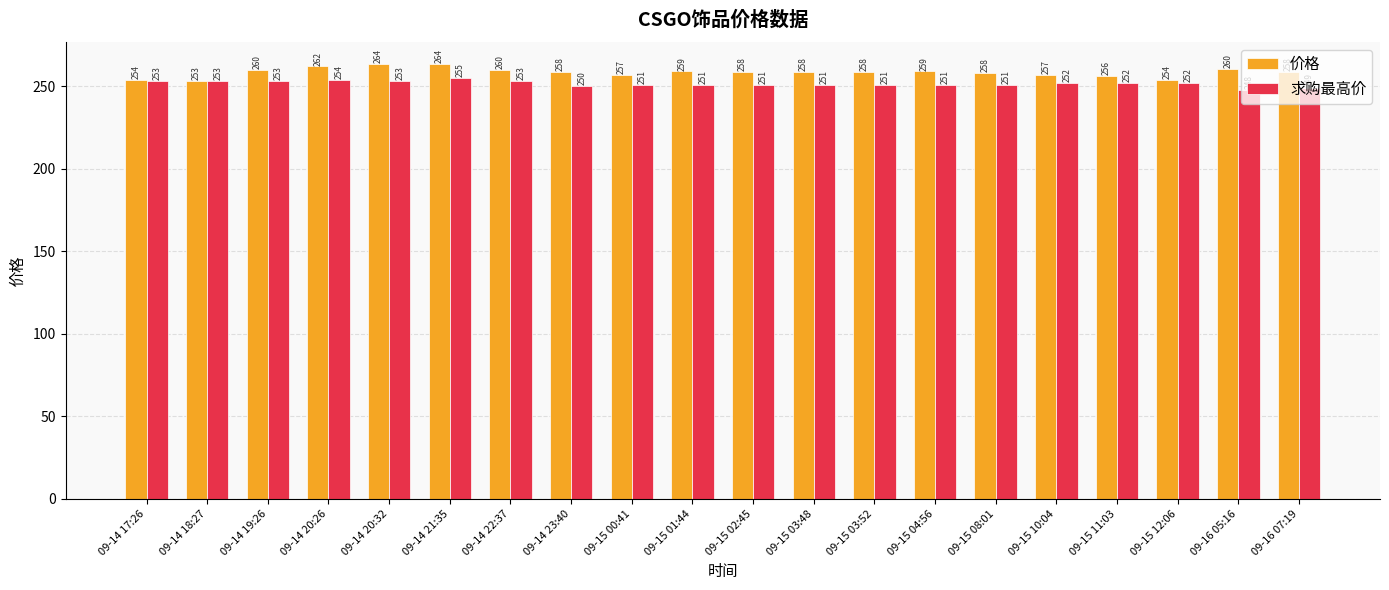

List the series in order of their overall mean, highest first.

价格, 求购最高价